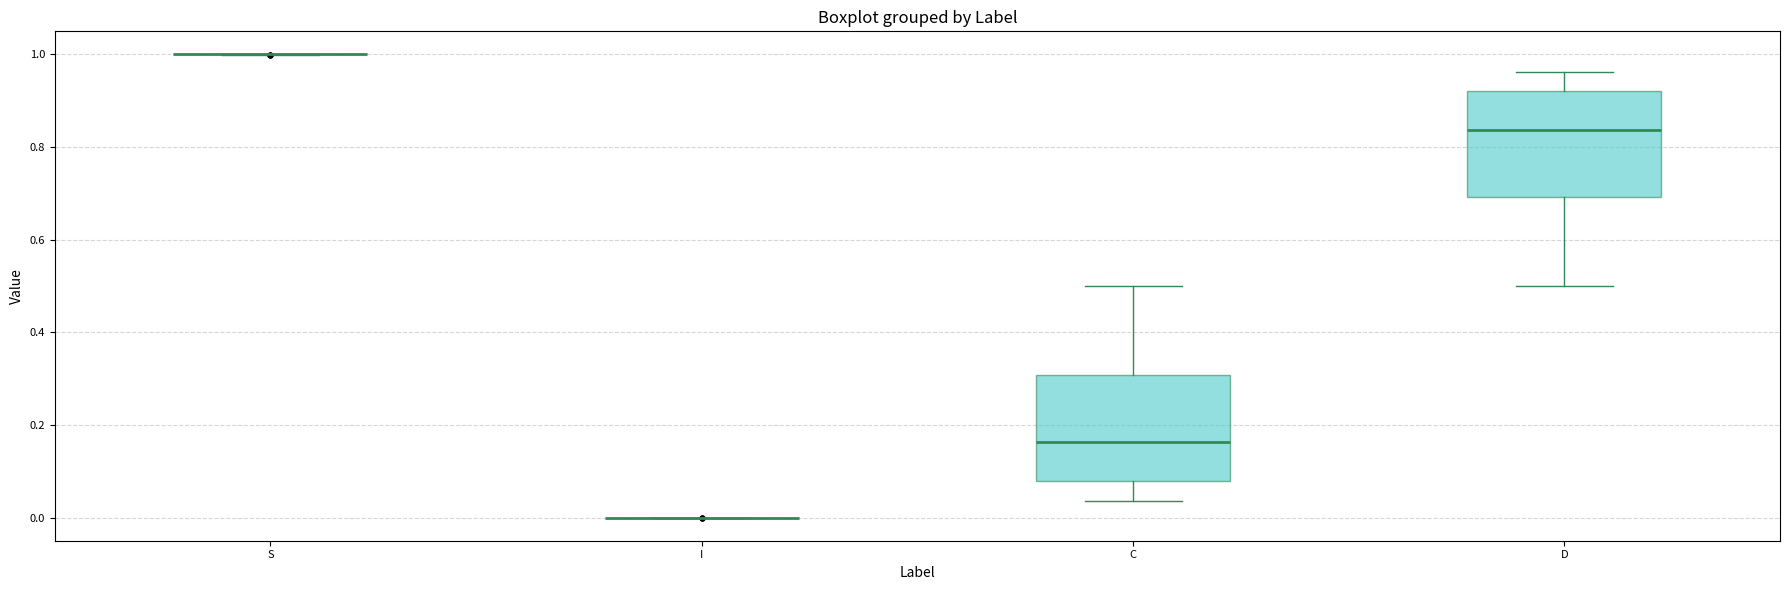

Reading left to right, read every box against the y-axis: the position of its median line, the range the box covers, and the ends of its whiskers. The values are not printed on the chart, so give them approximately, as read against the axis.

S: box collapsed to a line at 1.00, whiskers 1.00 to 1.00
I: box collapsed to a line at 0.00, whiskers 0.00 to 0.00
C: median 0.16, box 0.08 to 0.30, whiskers 0.04 to 0.50
D: median 0.84, box 0.70 to 0.92, whiskers 0.50 to 0.96